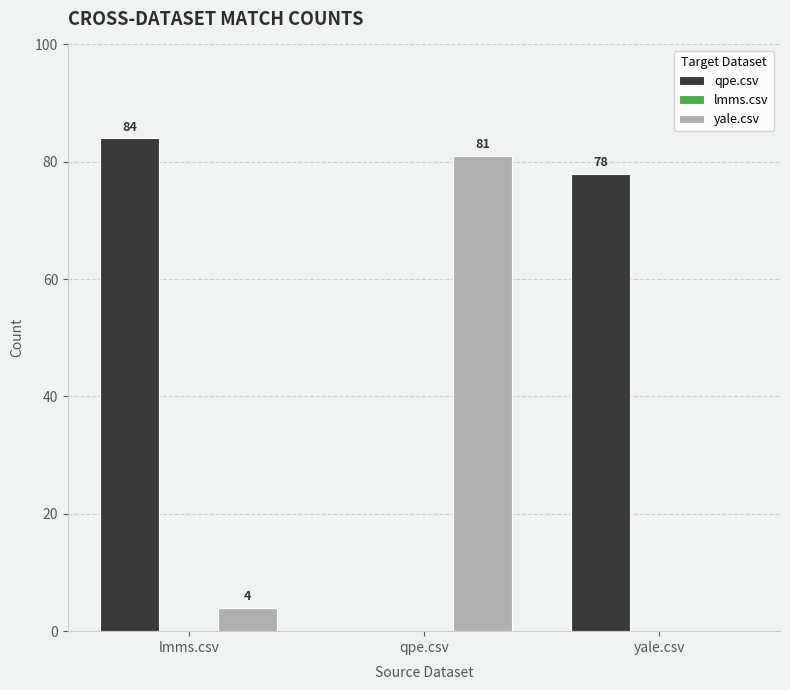

What is the total value across all series at qpe.csv?

81